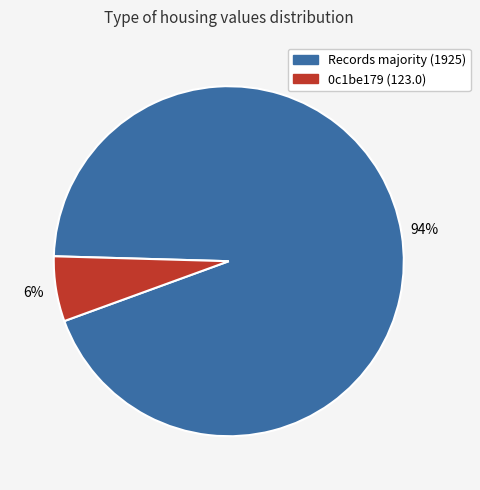

To the nearest percent, what is the difference between the largest and smallest slice percentages?

88%